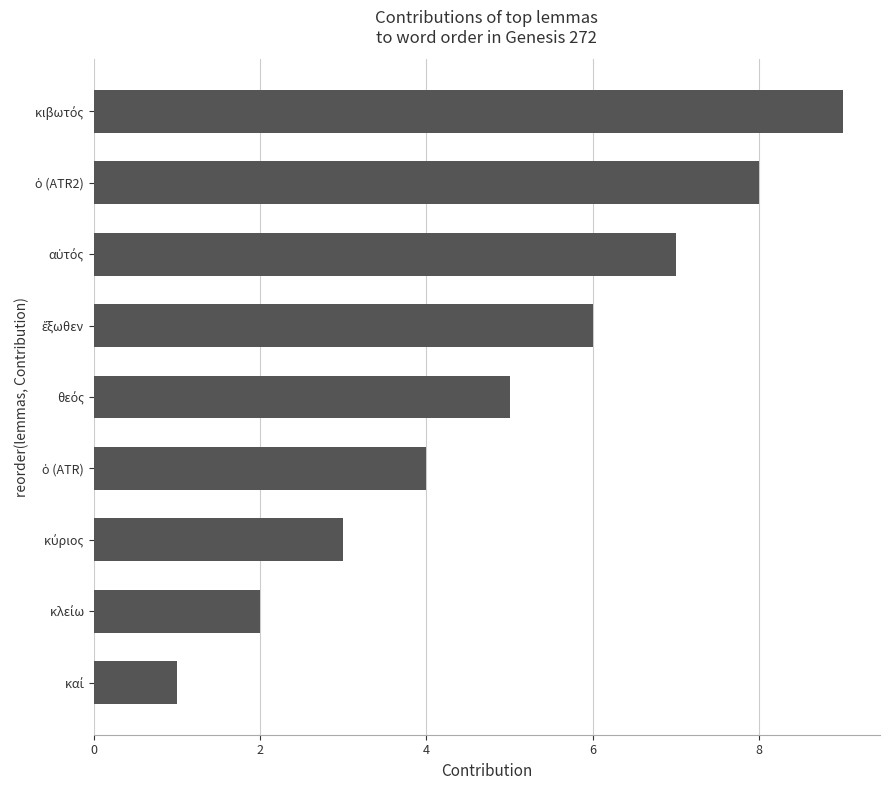

What is the average value?

5